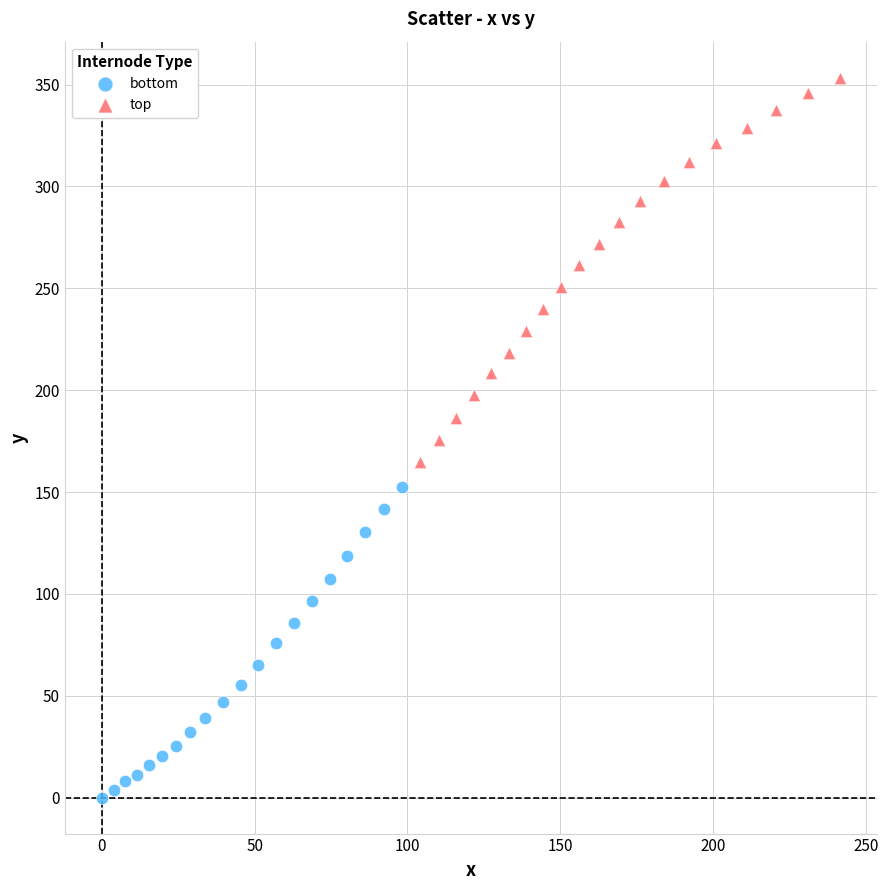

Which series reaches the minimum Y coordinate?

bottom